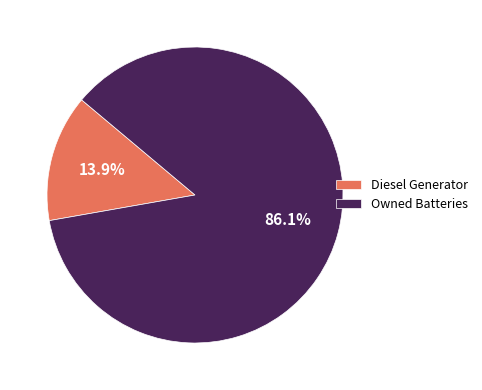

How many segments does this pie chart have?

2